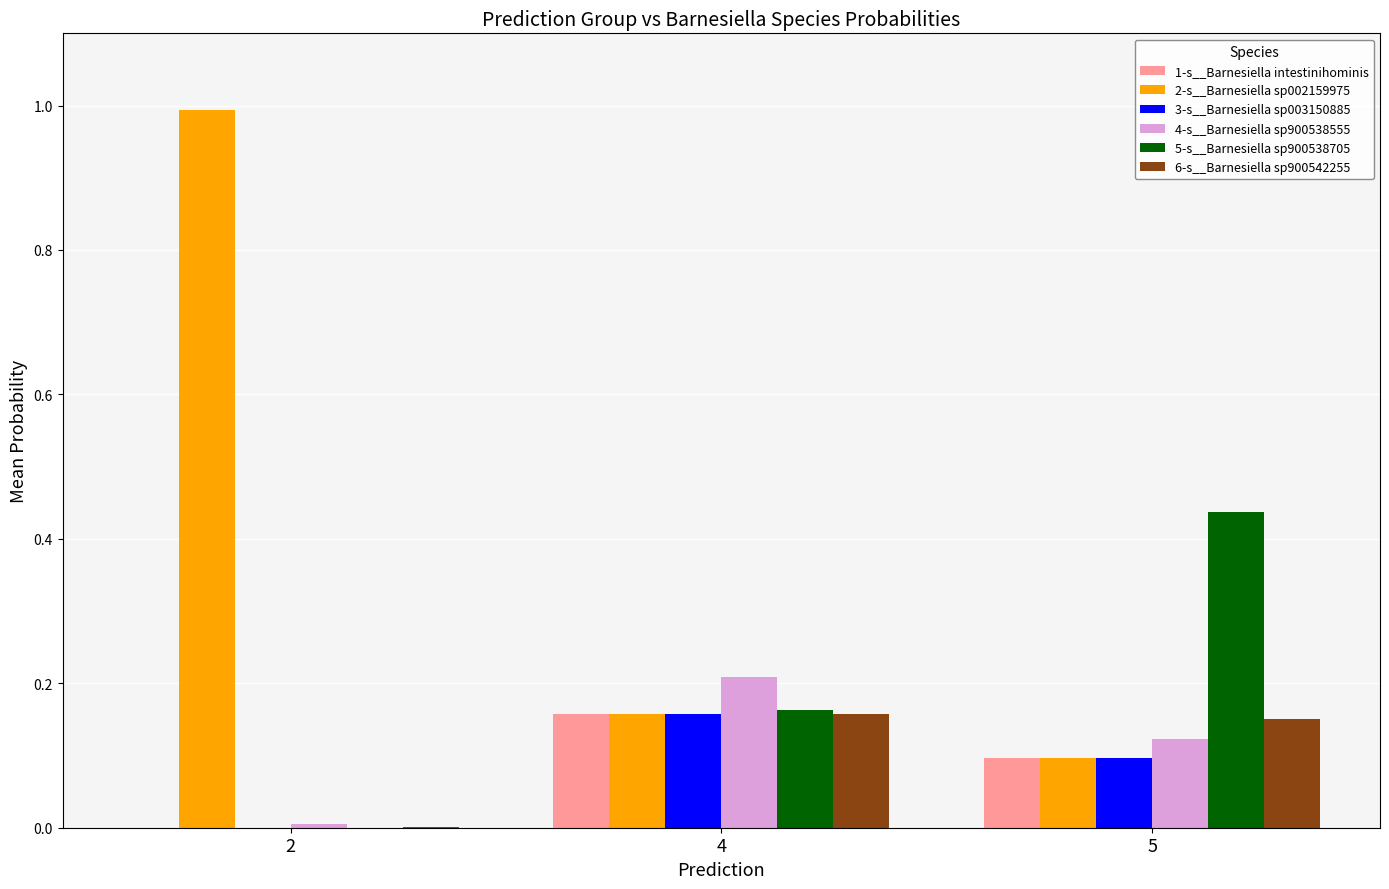

Which series has the largest total across all categories?

2-s__Barnesiella sp002159975